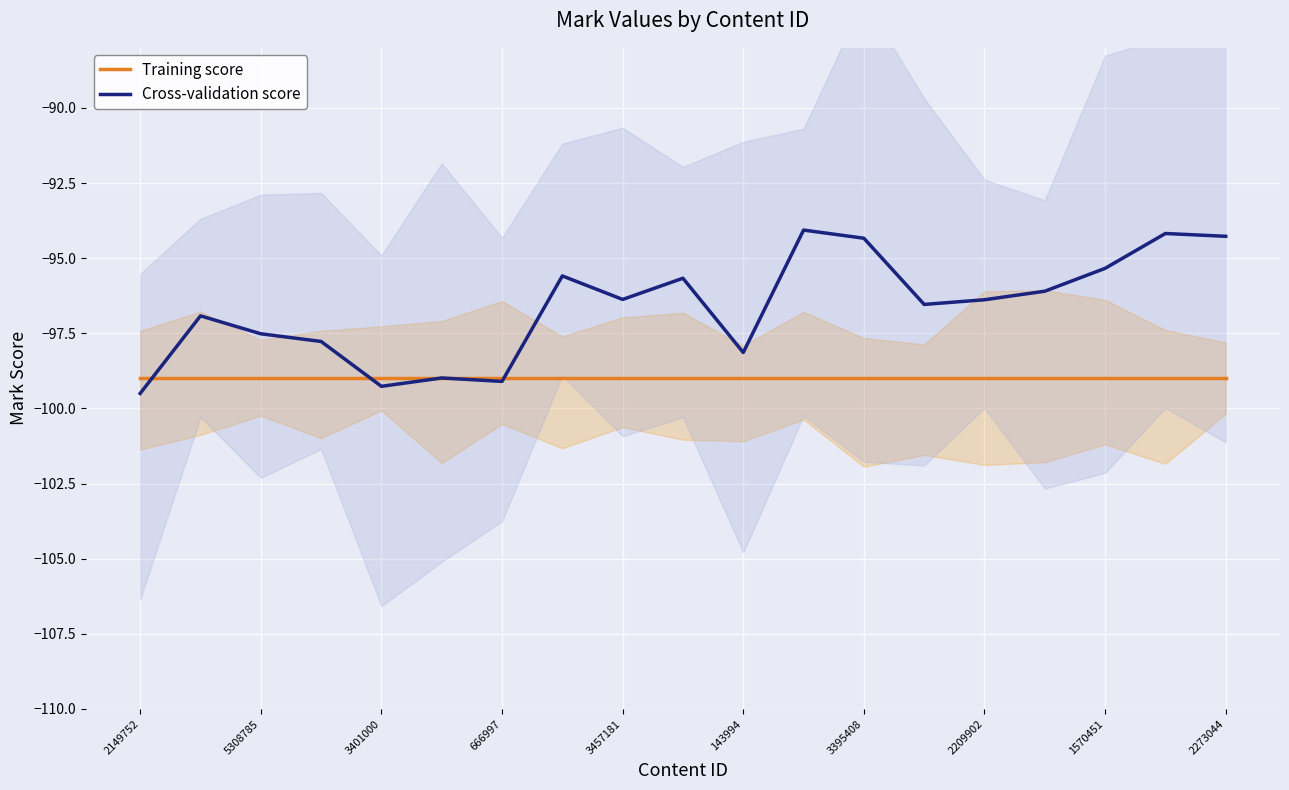

Which series has the widest spread of values?

Cross-validation score